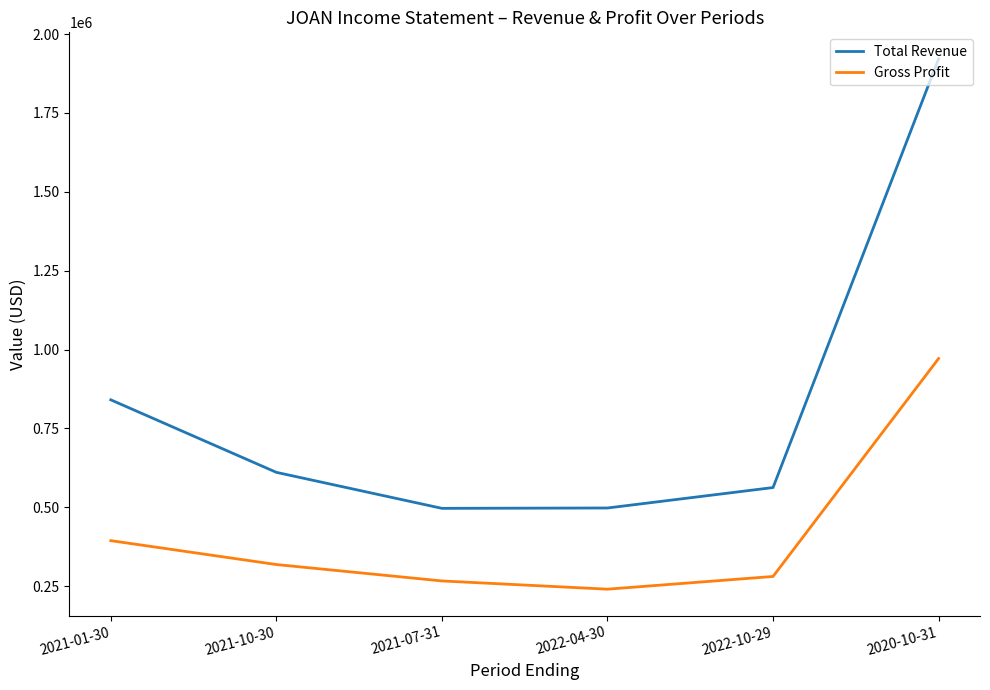

Where does the Total Revenue series first go above 611000?

2021-01-30